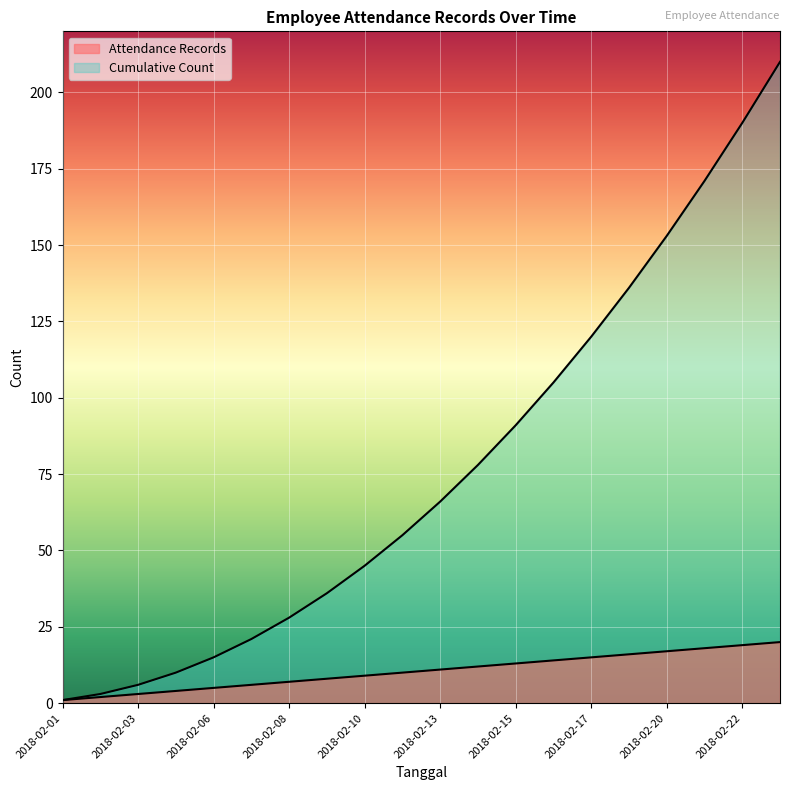

How many values in the Attendance Records series exceed 11?

9